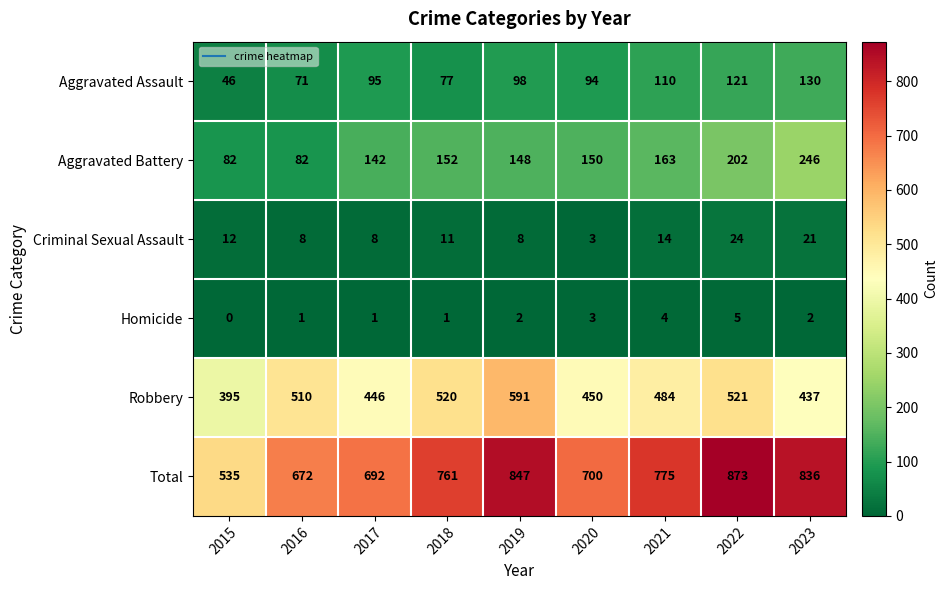

What is the difference between the maximum and minimum values in the Total series?

338